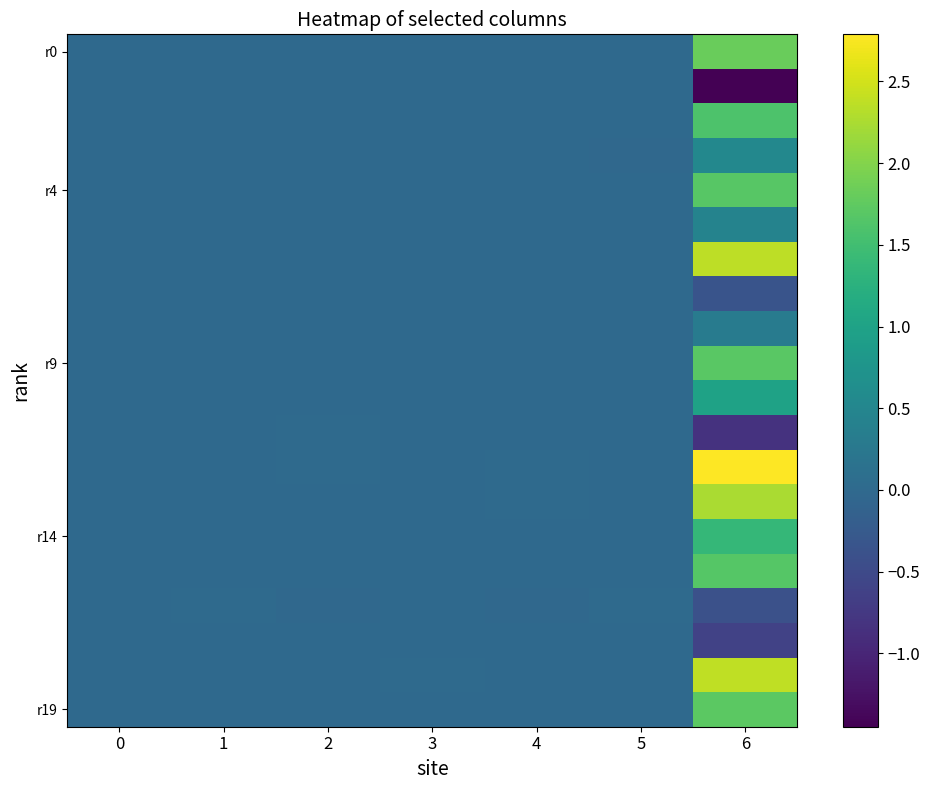

Count the number of categories in the chart.

7